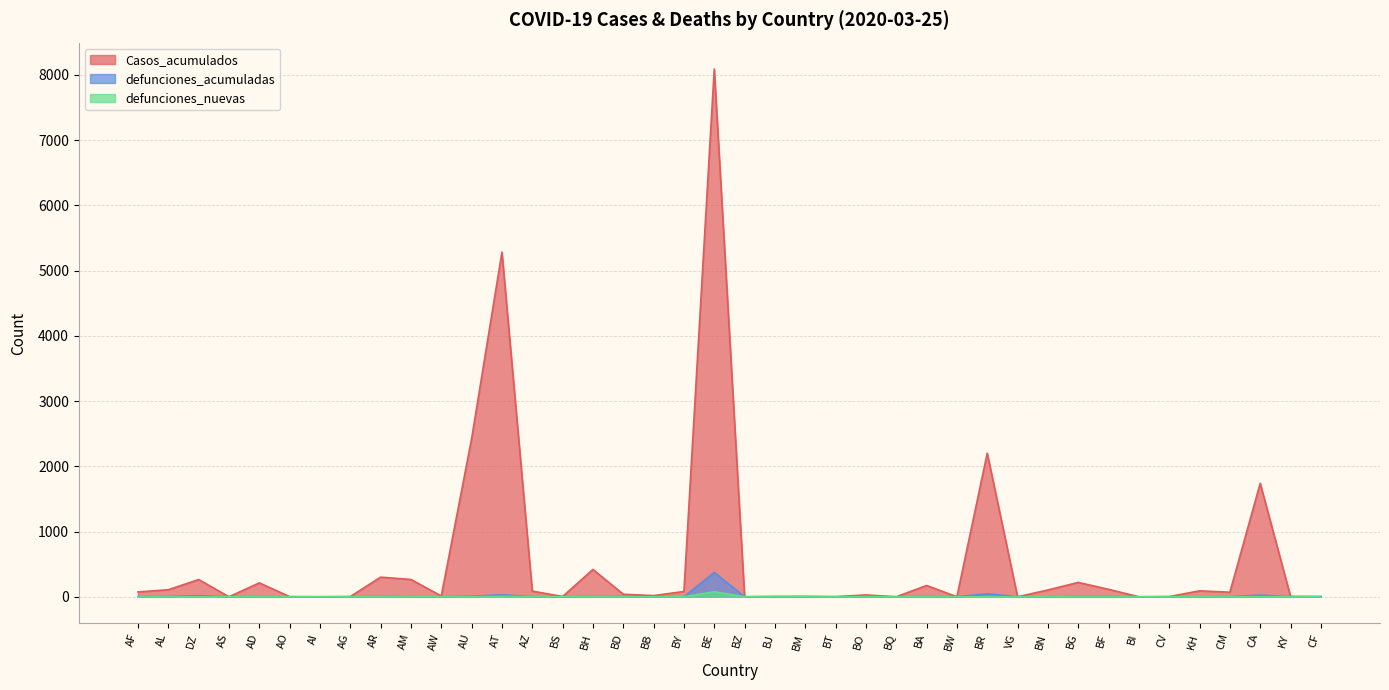

At which category does defunciones_acumuladas reach its first local peak?

DZ